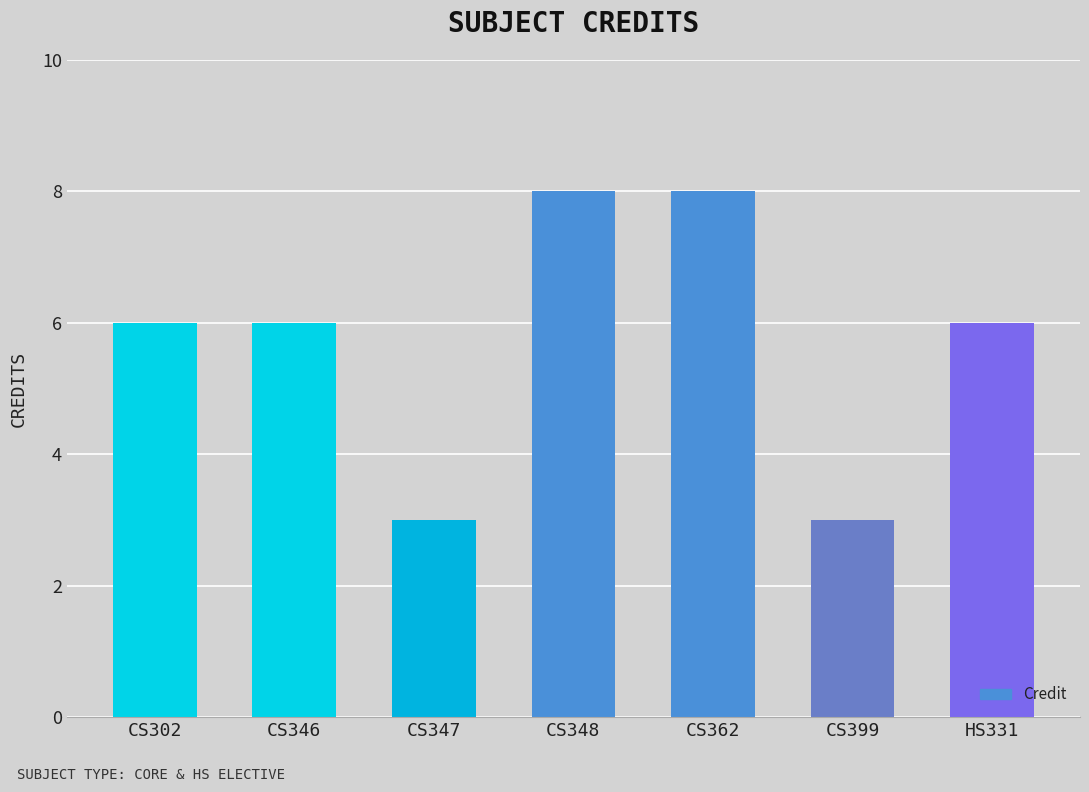

What is the ratio of the value at CS302 to the value at CS399?

2.0